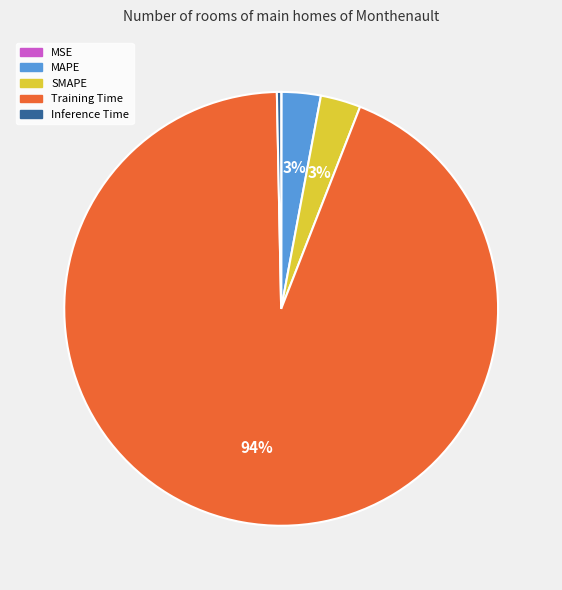

Which slice represents more than half of the pie?

Training Time